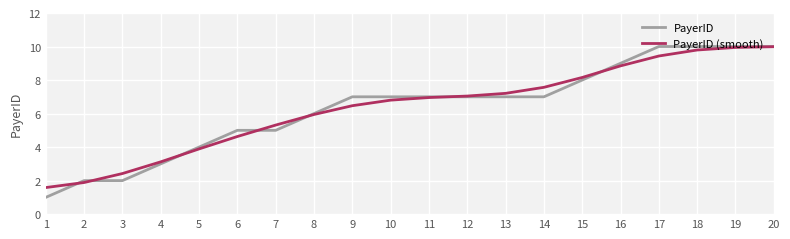

What is the difference between the PayerID (smooth) values at 13 and 7?

1.9